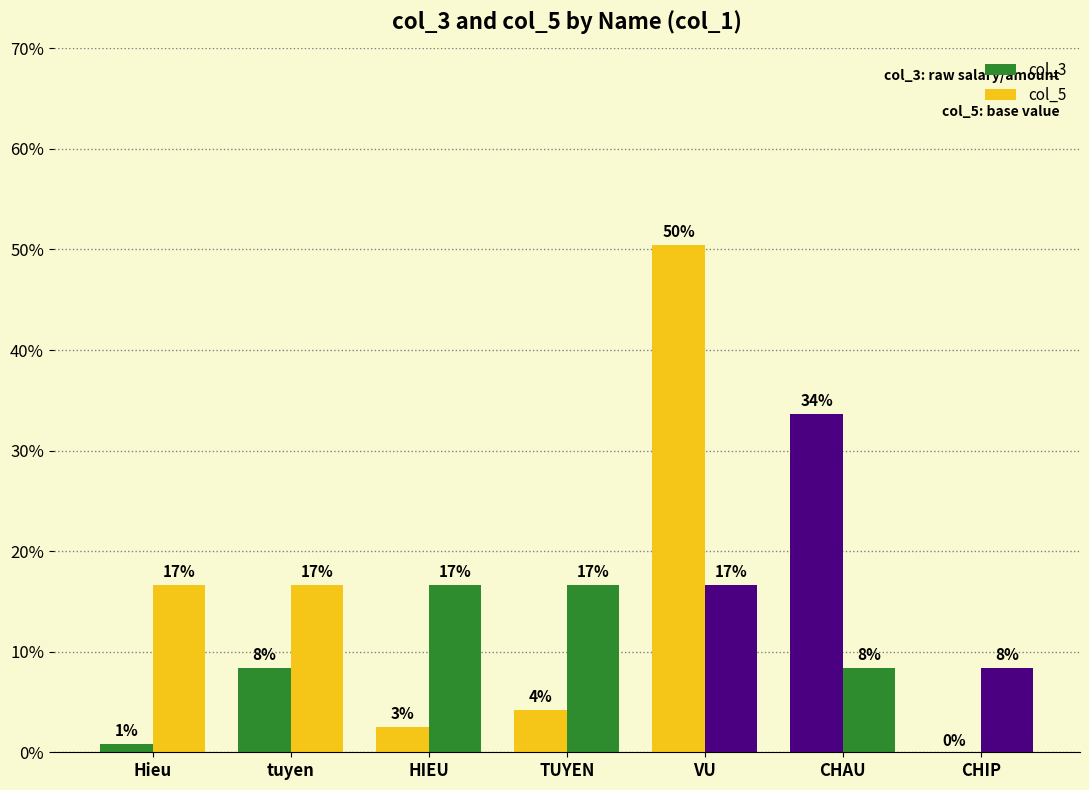

Are the bars horizontal?

No